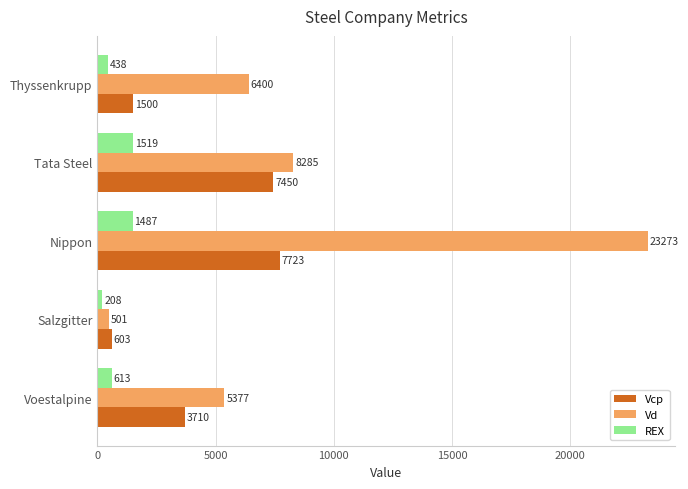

Where is REX nearest to the value 863?

Voestalpine